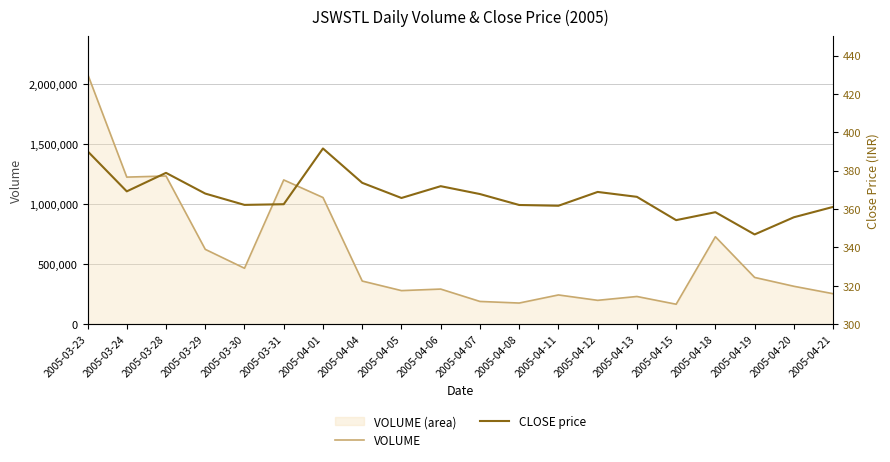

Reading left to right, transcribe all the data shown in this chart.

VOLUME: 2087710.0	1226479.0	1235794.0	624072.0	466349.0	1203015.0	1056290.0	359643.0	279815.0	292625.0	189476.0	176133.0	243663.0	198808.0	230785.0	166222.0	729193.0	389801.0	315994.0	254042.0
CLOSE price: 390.1	369.2	378.9	368.1	362.1	362.5	391.6	373.6	365.8	371.9	367.8	362.1	361.7	368.9	366.4	354.2	358.4	346.8	355.7	361.1